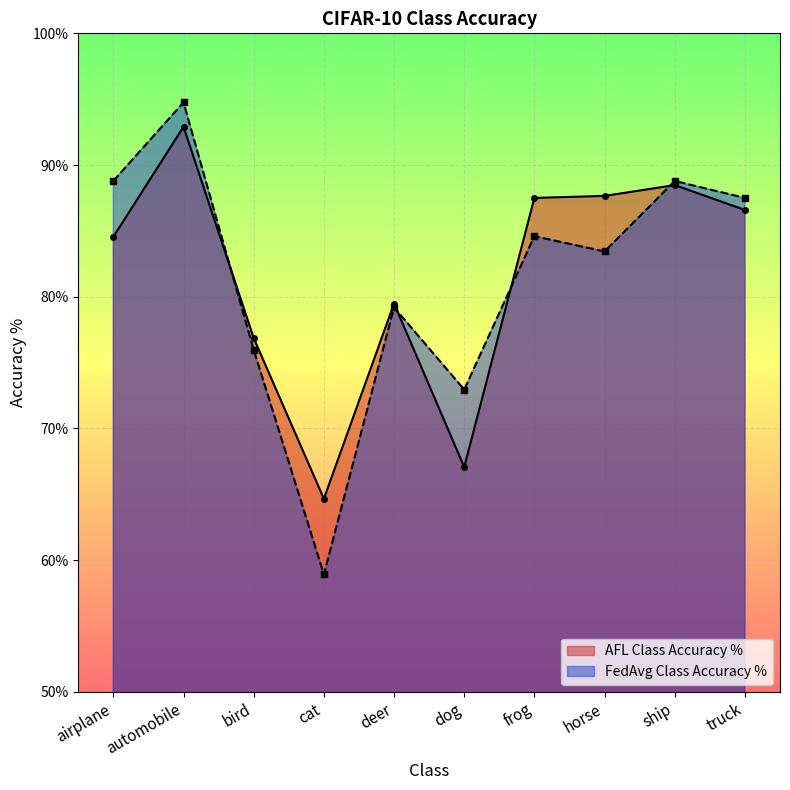

What are all the series names shown in the legend?

AFL Class Accuracy %, FedAvg Class Accuracy %